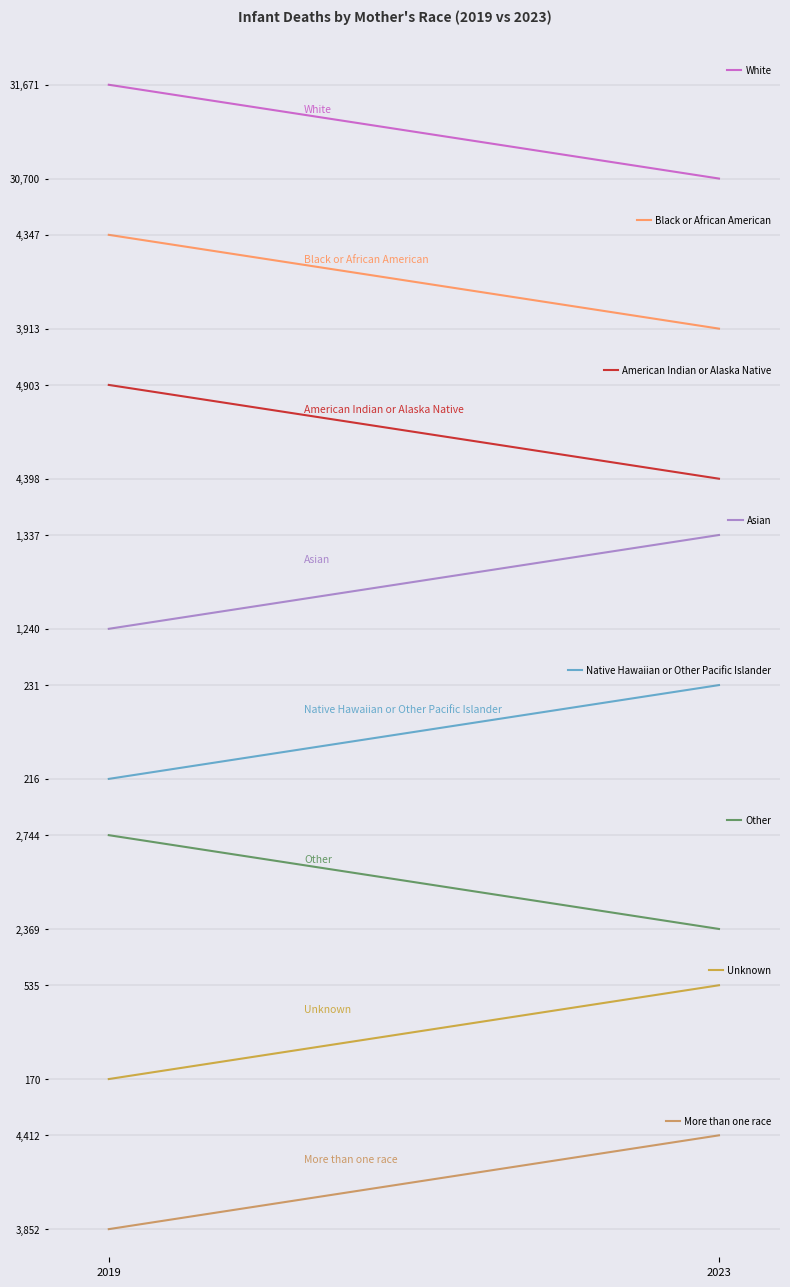

What is the value of the 2023 point at the 7th from the left?

535